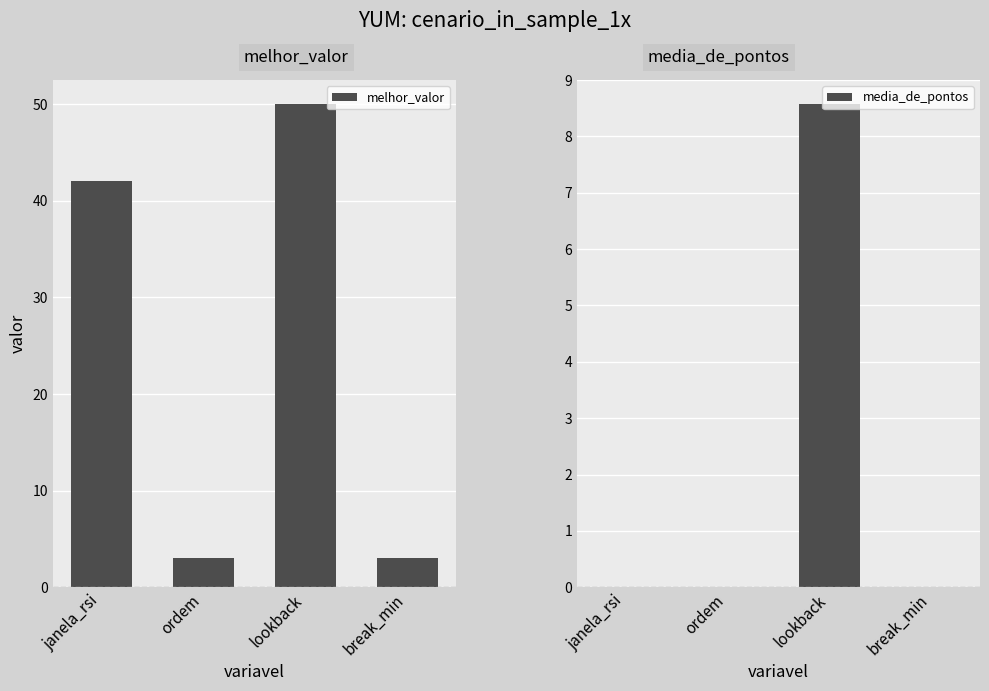

What is the maximum value for melhor_valor?

50